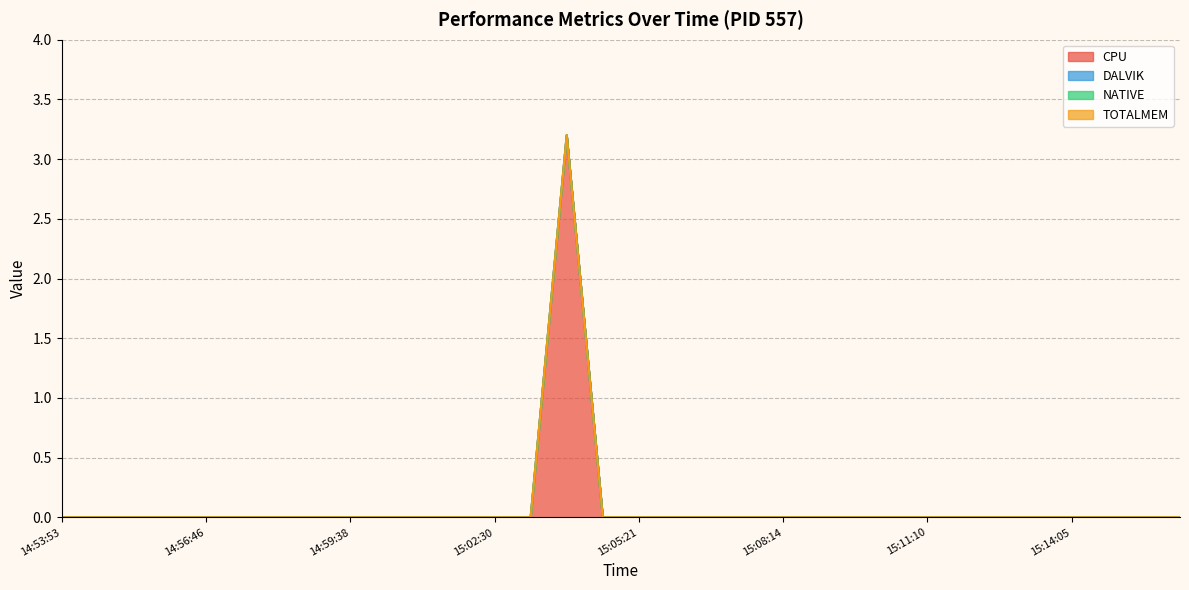

Does the chart have visible grid lines?

Yes